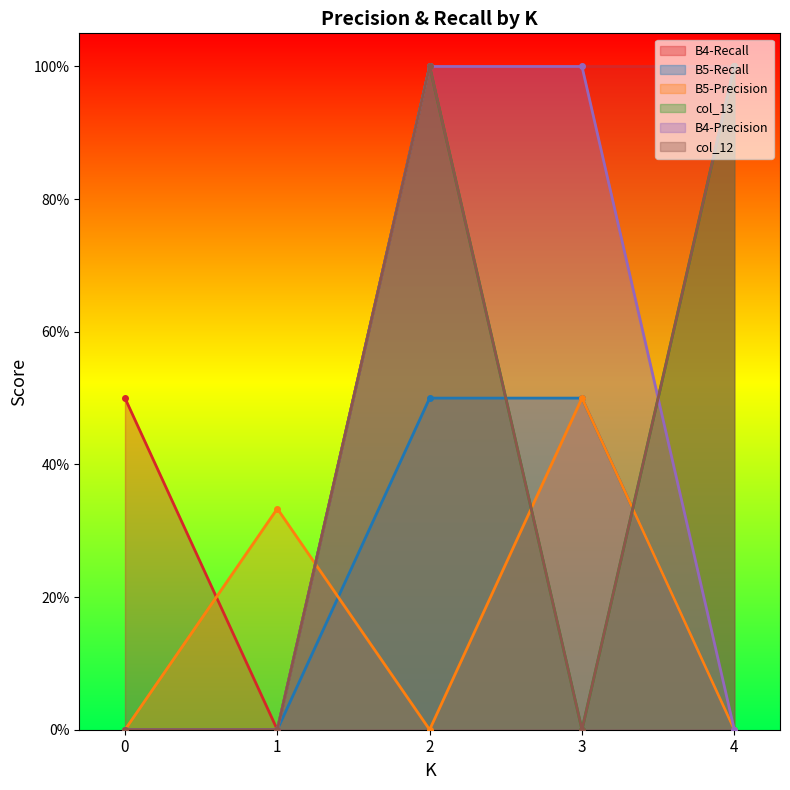

Rank the series by their maximum value, from highest to lowest.

B4-Recall, col_13, B4-Precision, col_12, B5-Recall, B5-Precision